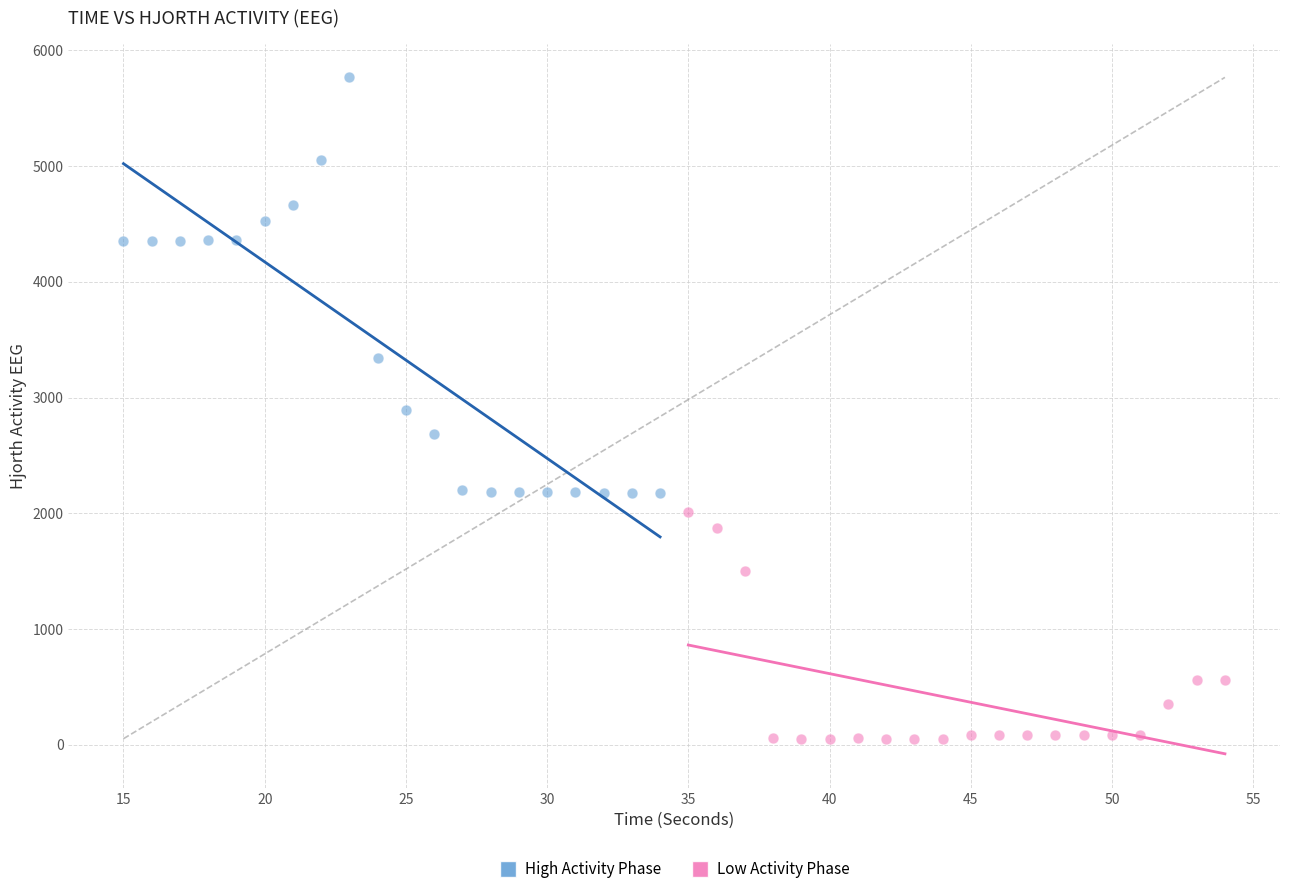

Which series reaches the minimum Y coordinate?

Low Activity Phase